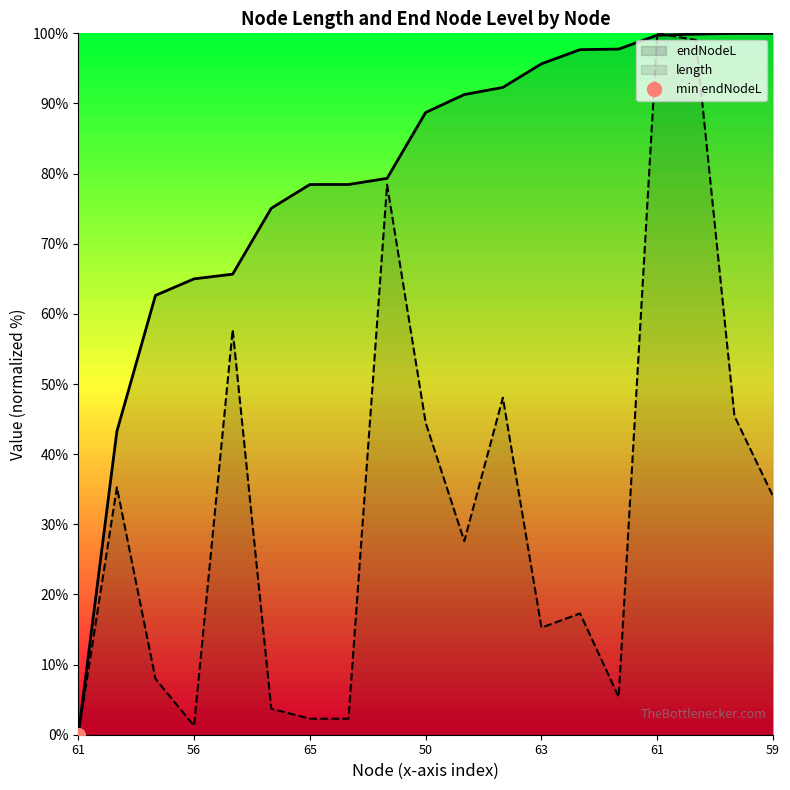

The value of endNodeL at 50 is 58.9. True or false?

False